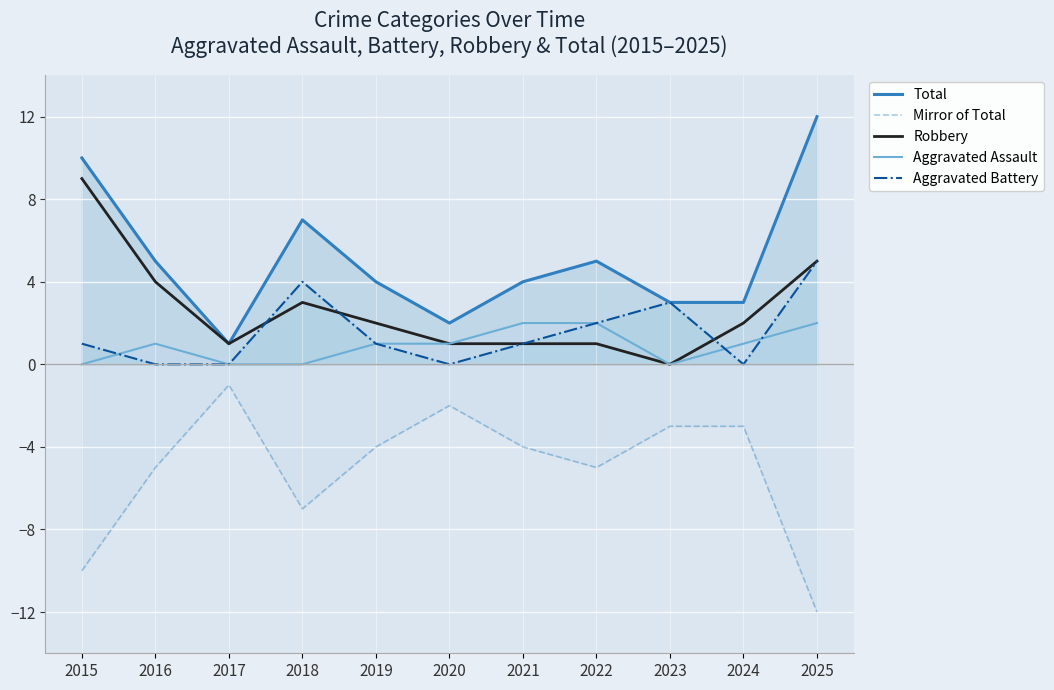

Is the value of Robbery at 2023 greater than the value of Total at 2021?

No